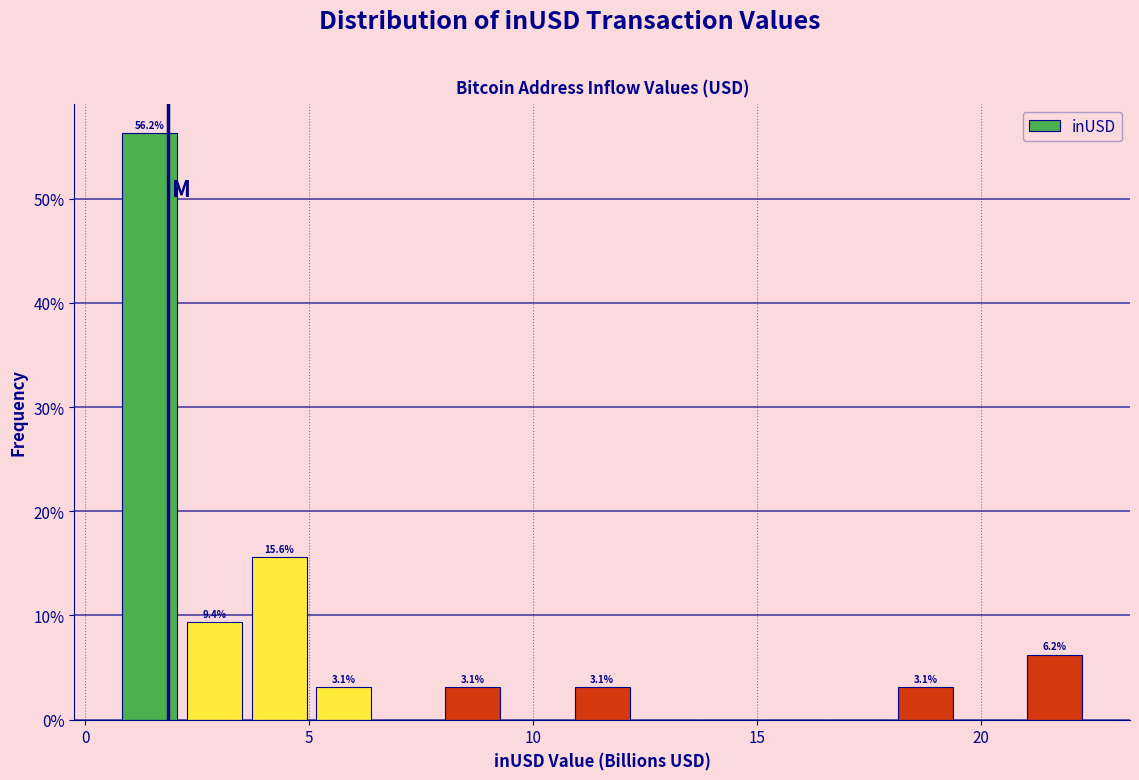

Around what value on the x-axis is the tallest bar? Give the approximate position of its centre, as read against the axis.

1.5